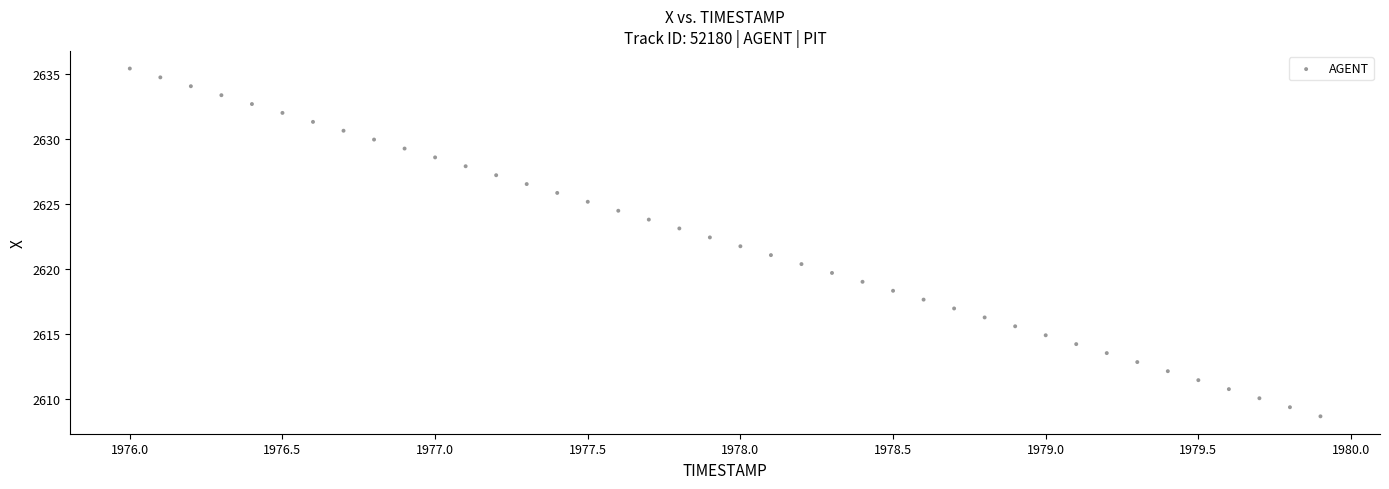

What is the range of Y values (max minus min)?

26.7